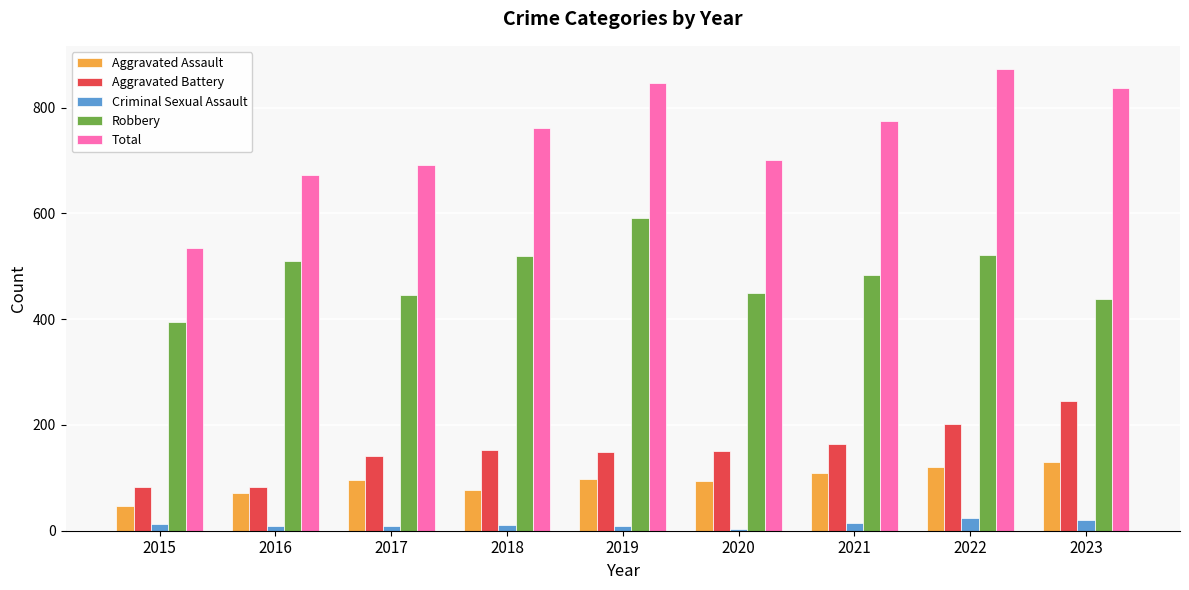

How many bars are there in each group?

5